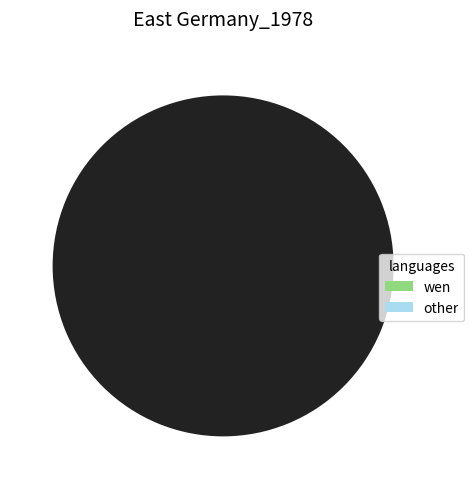

Is there a majority slice in this chart?

Yes